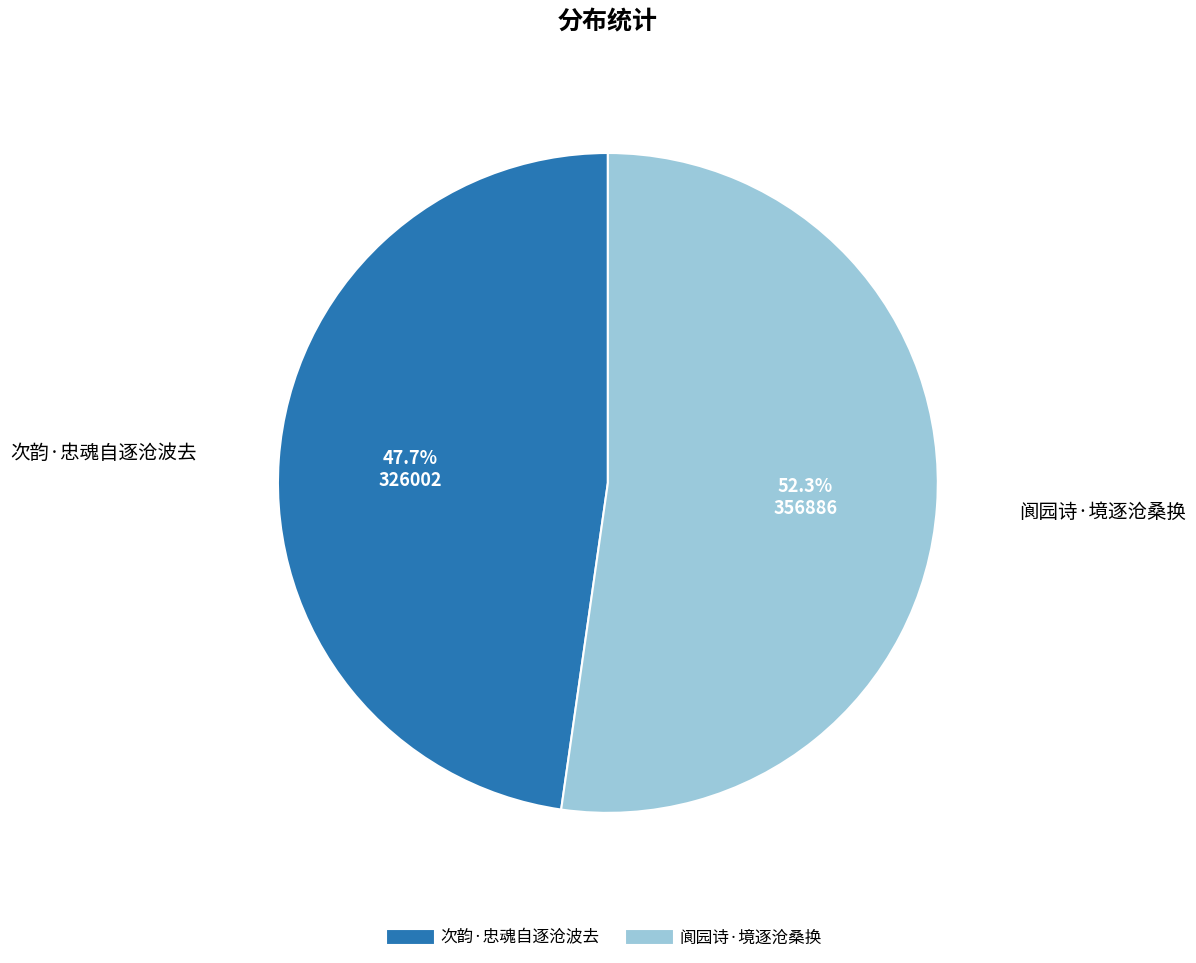

What percentage is the 阆园诗·境逐沧桑换 slice, to the nearest percent?

52%